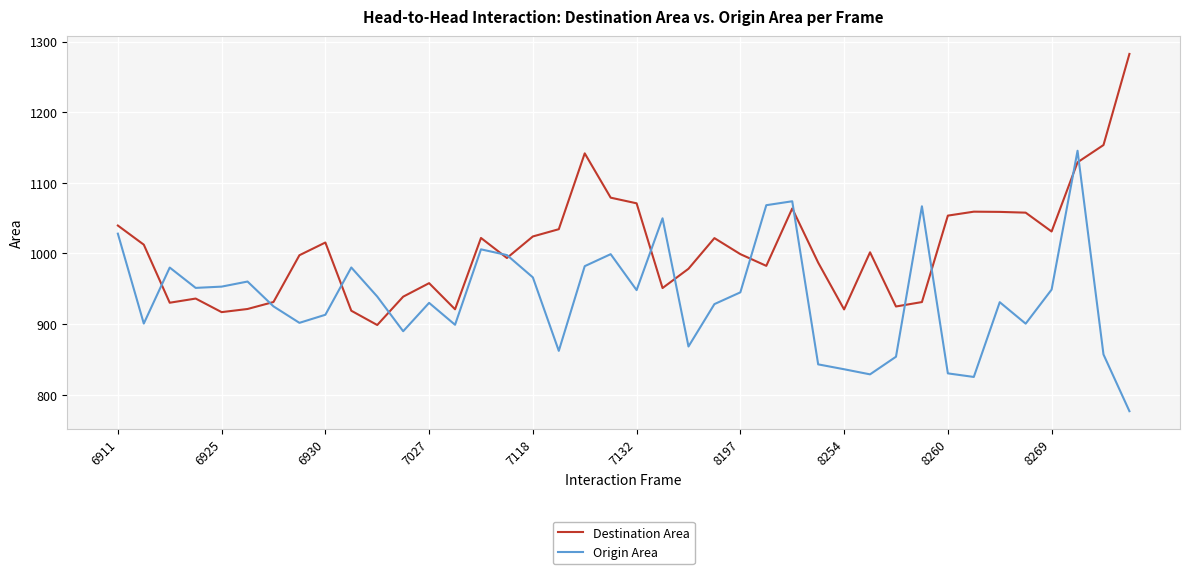

Does the chart display data point markers on the line(s)?

No